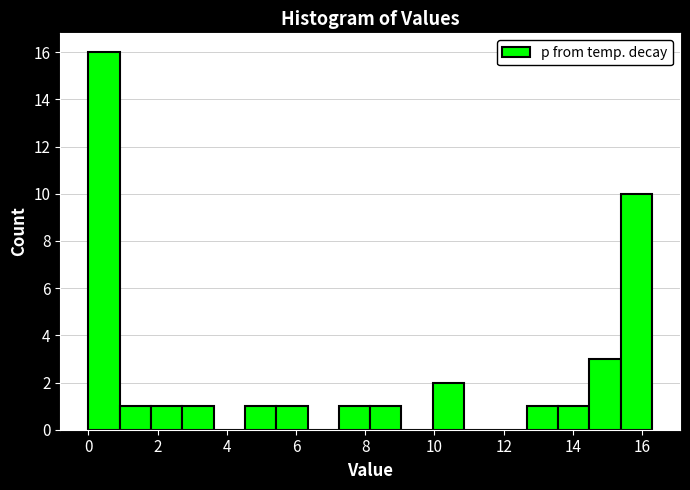

Reading left to right, list every bar in this chart as the range it spans on the x-axis followed by its height. Neither the bar edges nor the heights are printed on the chart, so give them approximately, as read against the axes.

0.0 to 1.0: 16
1.0 to 1.8: 1
1.8 to 2.8: 1
2.8 to 3.6: 1
3.6 to 4.6: 0
4.6 to 5.4: 1
5.4 to 6.4: 1
6.4 to 7.2: 0
7.2 to 8.2: 1
8.2 to 9.0: 1
9.0 to 10.0: 0
10.0 to 10.8: 2
10.8 to 11.8: 0
11.8 to 12.6: 0
12.6 to 13.6: 1
13.6 to 14.4: 1
14.4 to 15.4: 3
15.4 to 16.2: 10